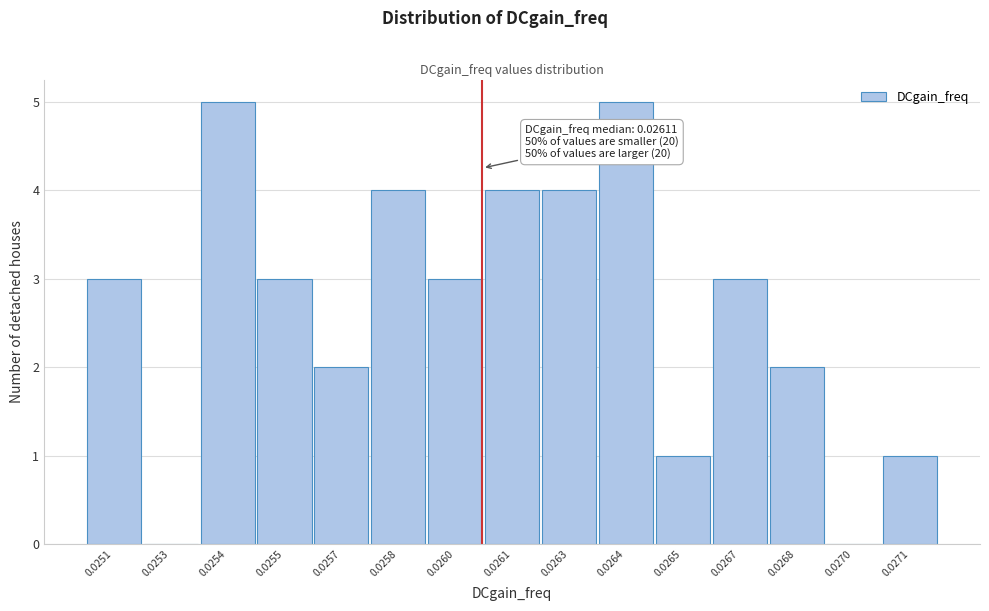

Reading left to right, list all the values displayed in this chart.

0.0251=3	0.0253=0	0.0254=5	0.0255=3	0.0257=2	0.0258=4	0.0260=3	0.0261=4	0.0263=4	0.0264=5	0.0265=1	0.0267=3	0.0268=2	0.0270=0	0.0271=1